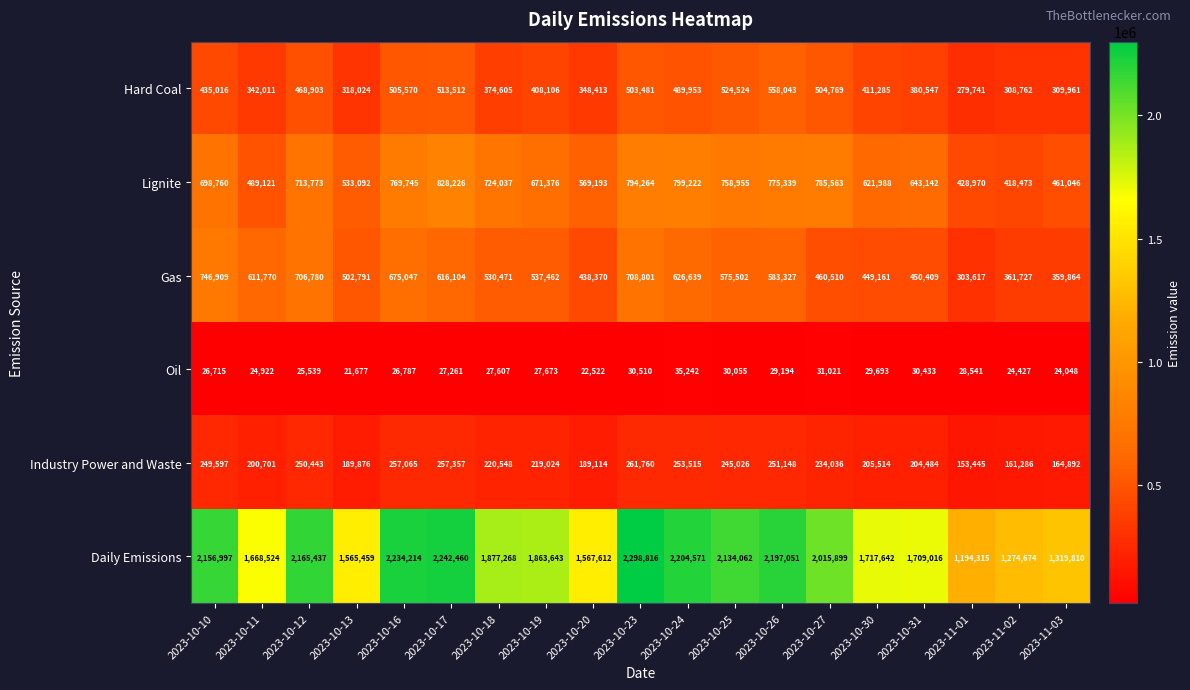

Rank the series at 2023-10-10 from highest to lowest value.

Daily Emissions, Gas, Lignite, Hard Coal, Industry Power and Waste, Oil